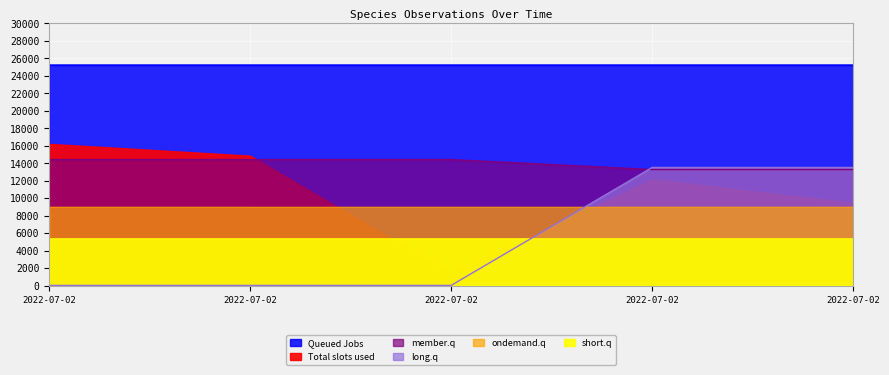

True or false: member.q and Queued Jobs cross at least once.

False